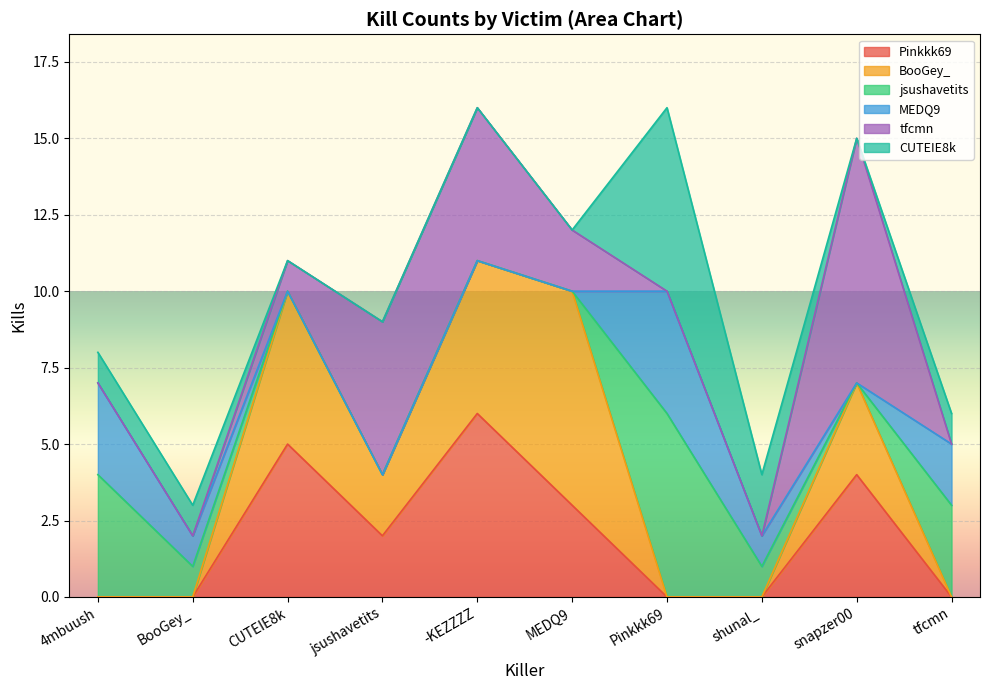

What position from the left is BooGey_?

2